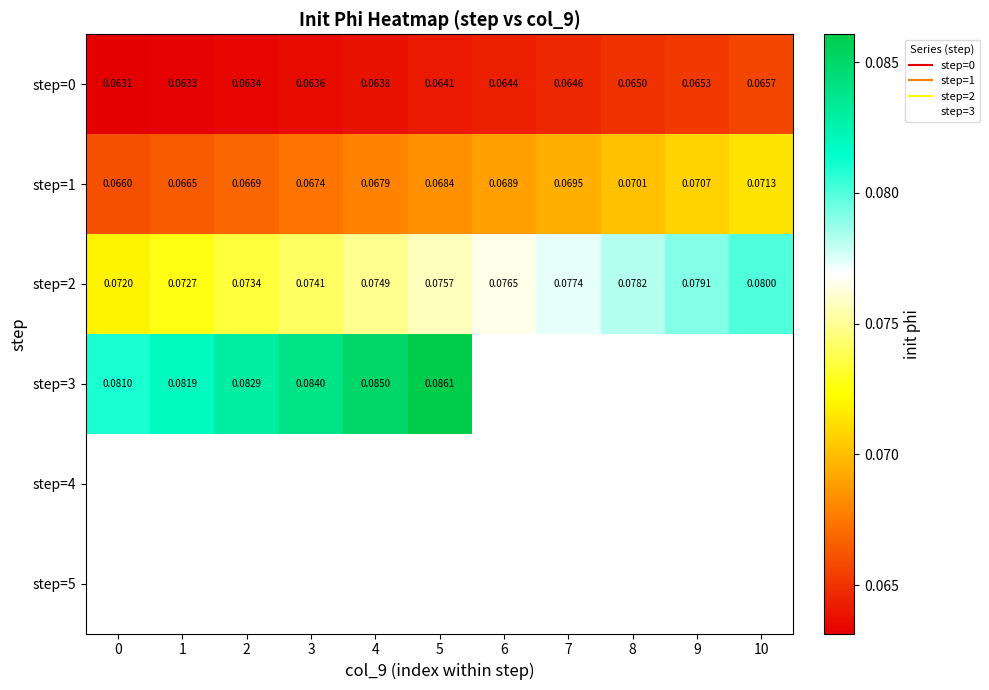

Is it true that step=0 equals 0.1 at 1?

False